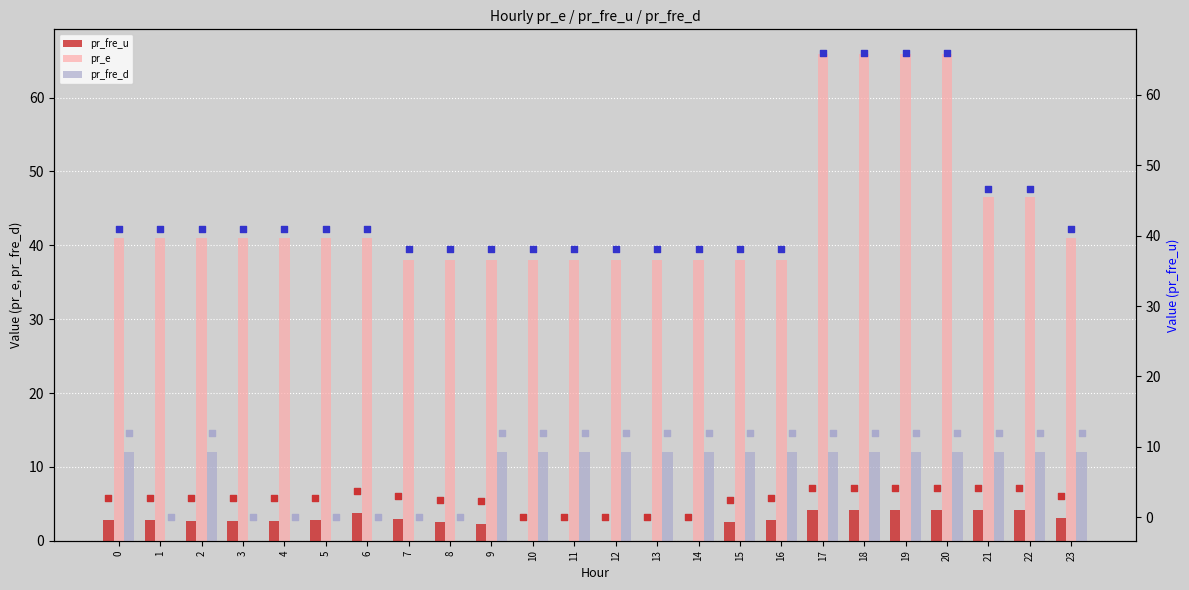

At how many categories does at least one series exceed 55?

4